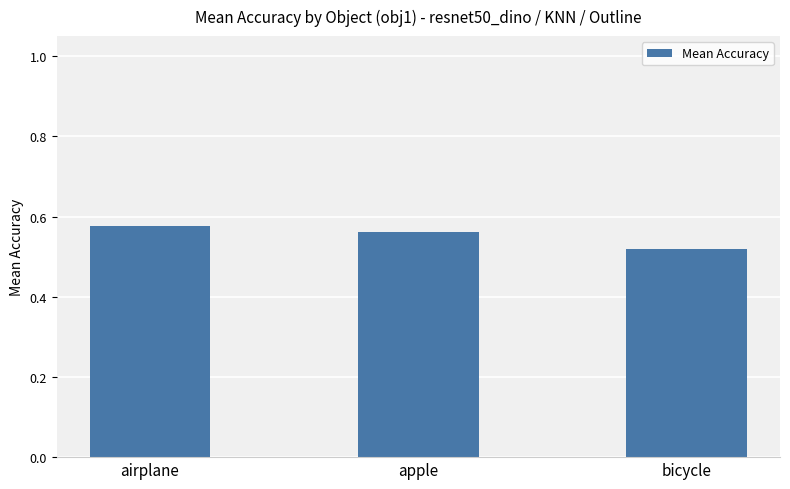

Is it true that the value at apple is 0.8?

False